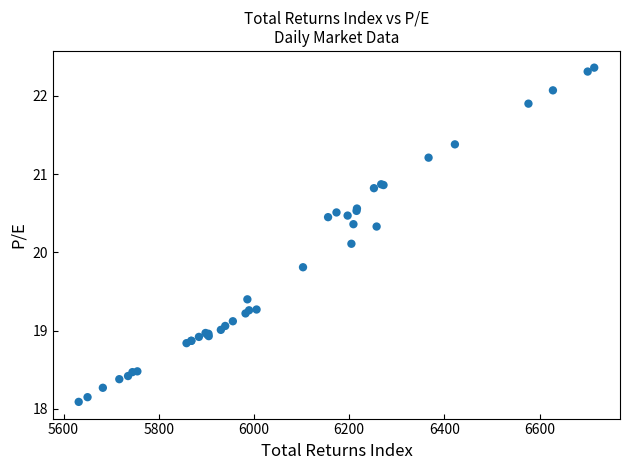

What Y value in the scatter plot is closest to 20?

20.1